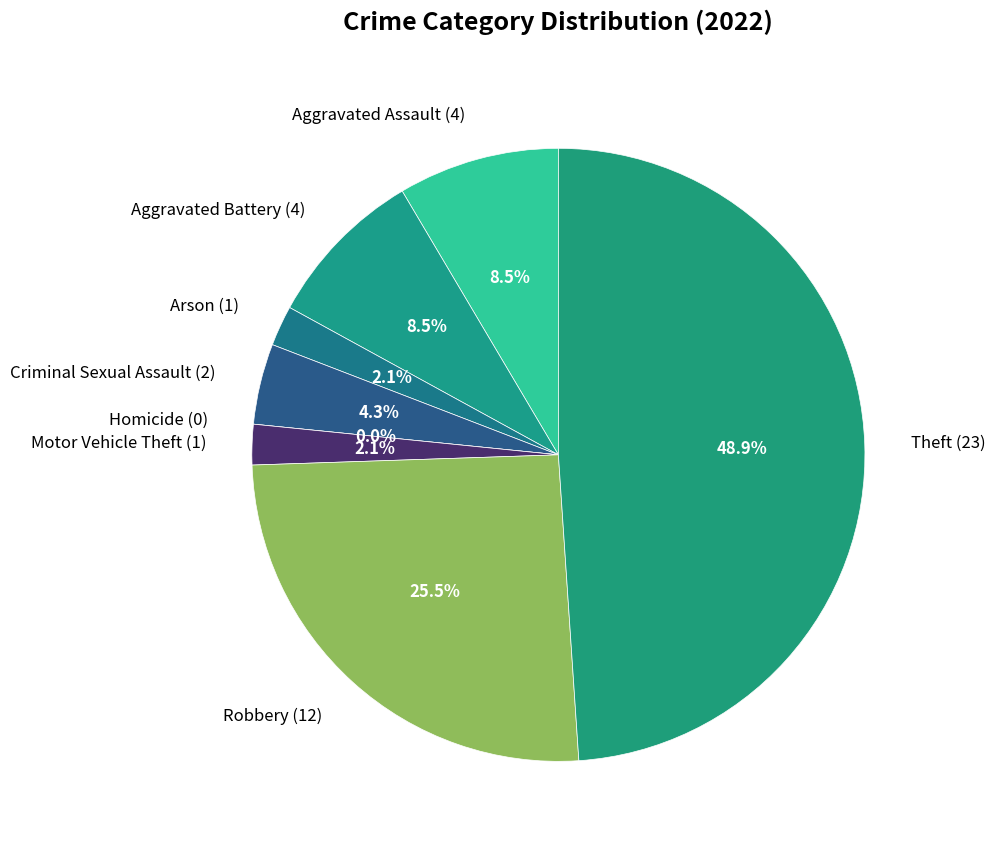

Is there a majority slice in this chart?

No